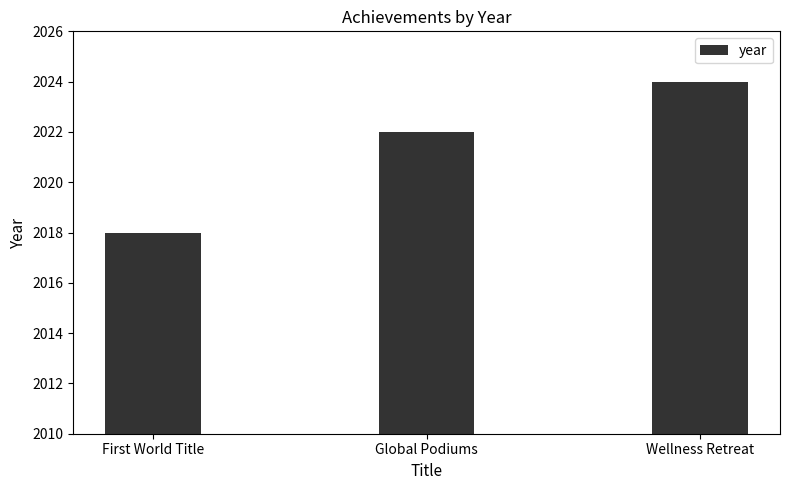

Where is the data nearest to the value 2021?

Global Podiums